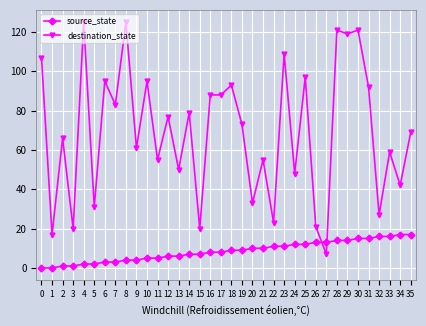

True or false: source_state has a value of 9 at 18.

True